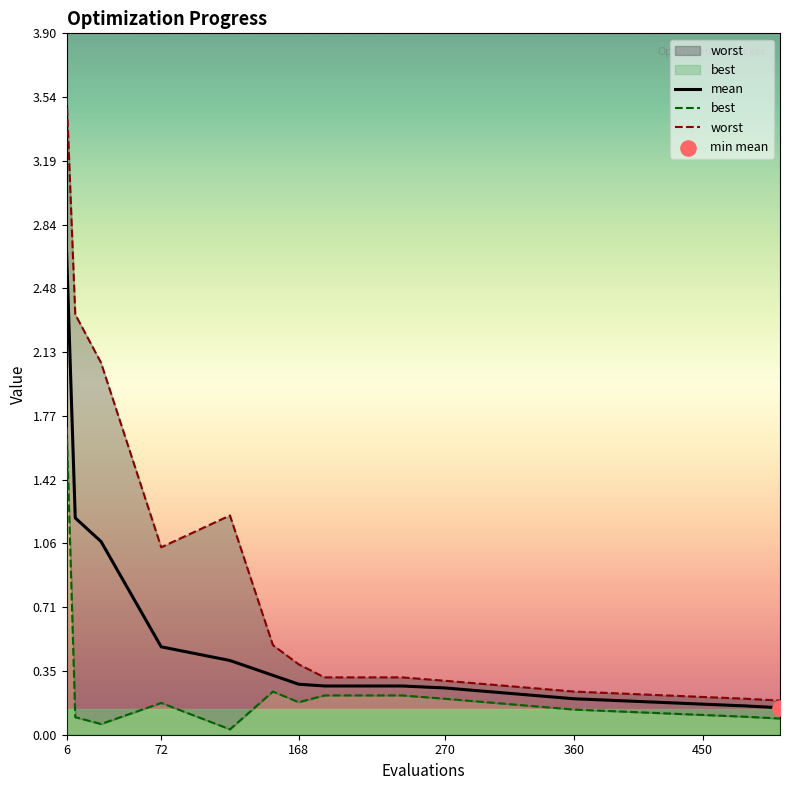

Which series has the largest total across all categories?

worst